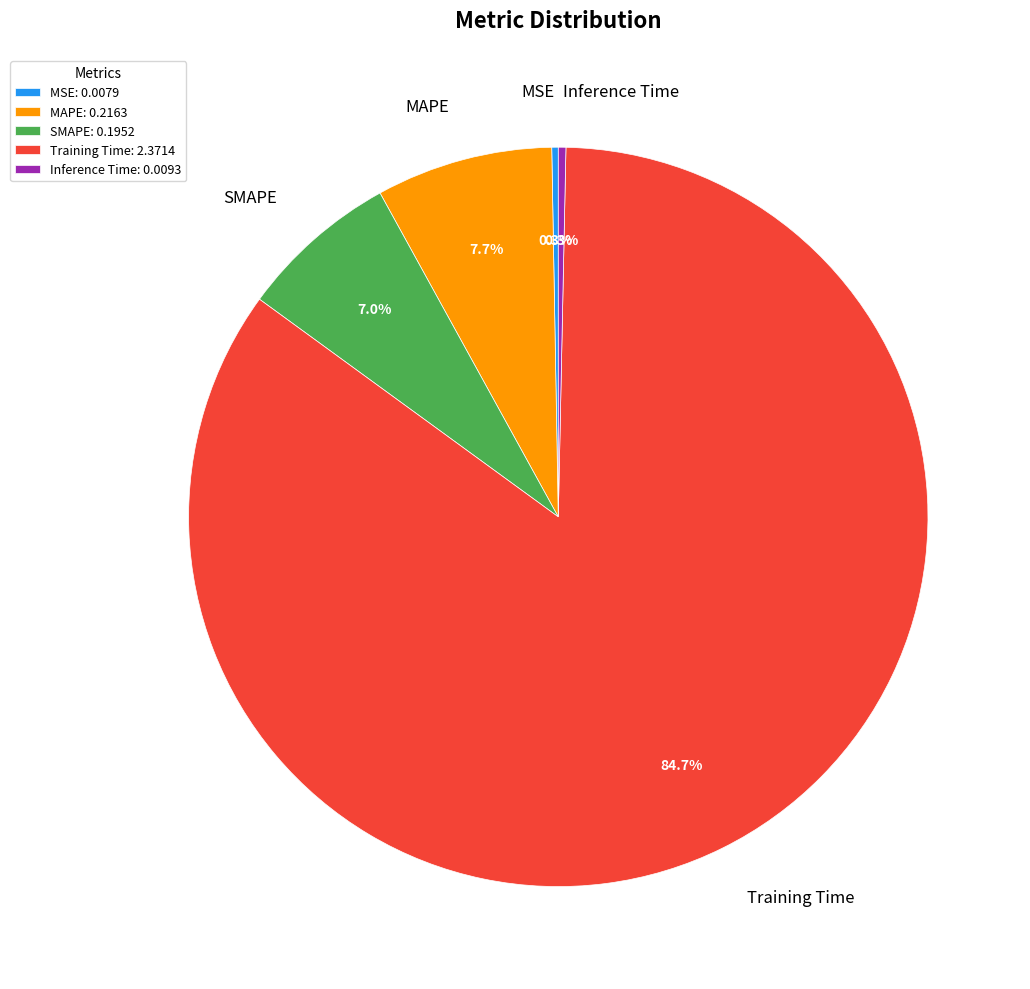

Combined, do Training Time and Inference Time account for over 50%?

Yes